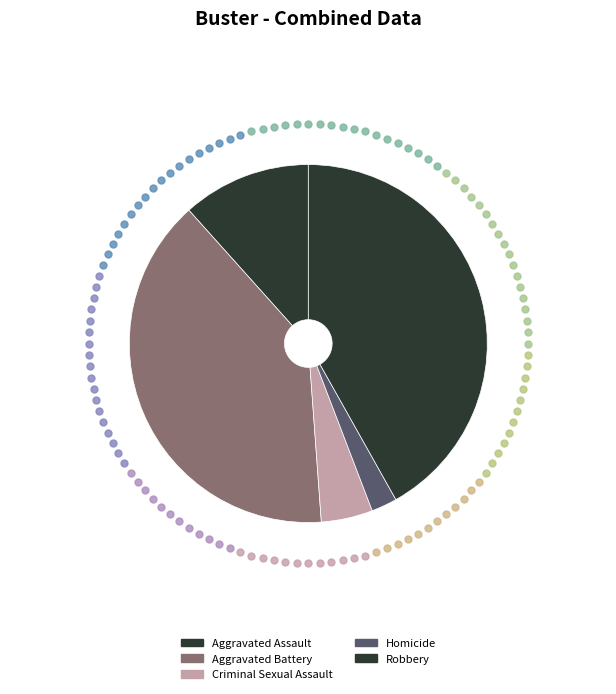

Is it true that Homicide is 2% of the pie?

True